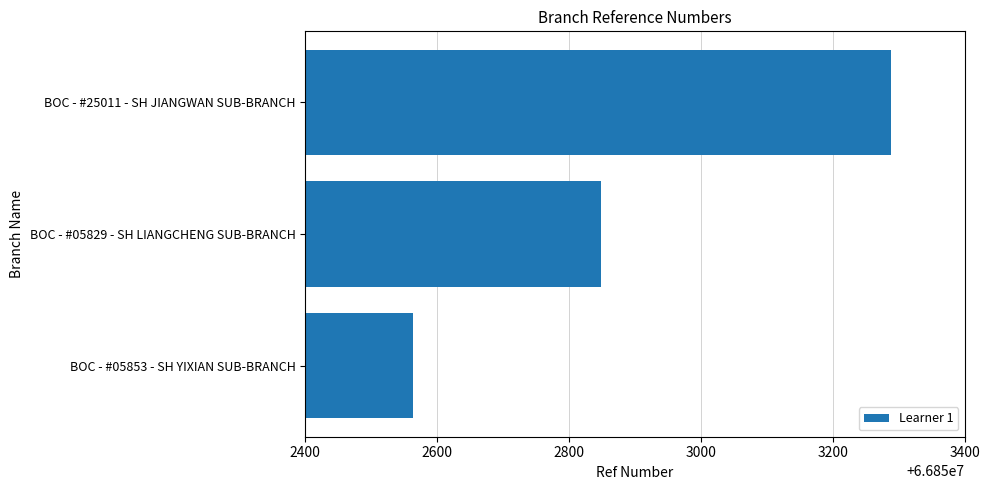

How many series are shown in this chart?

1